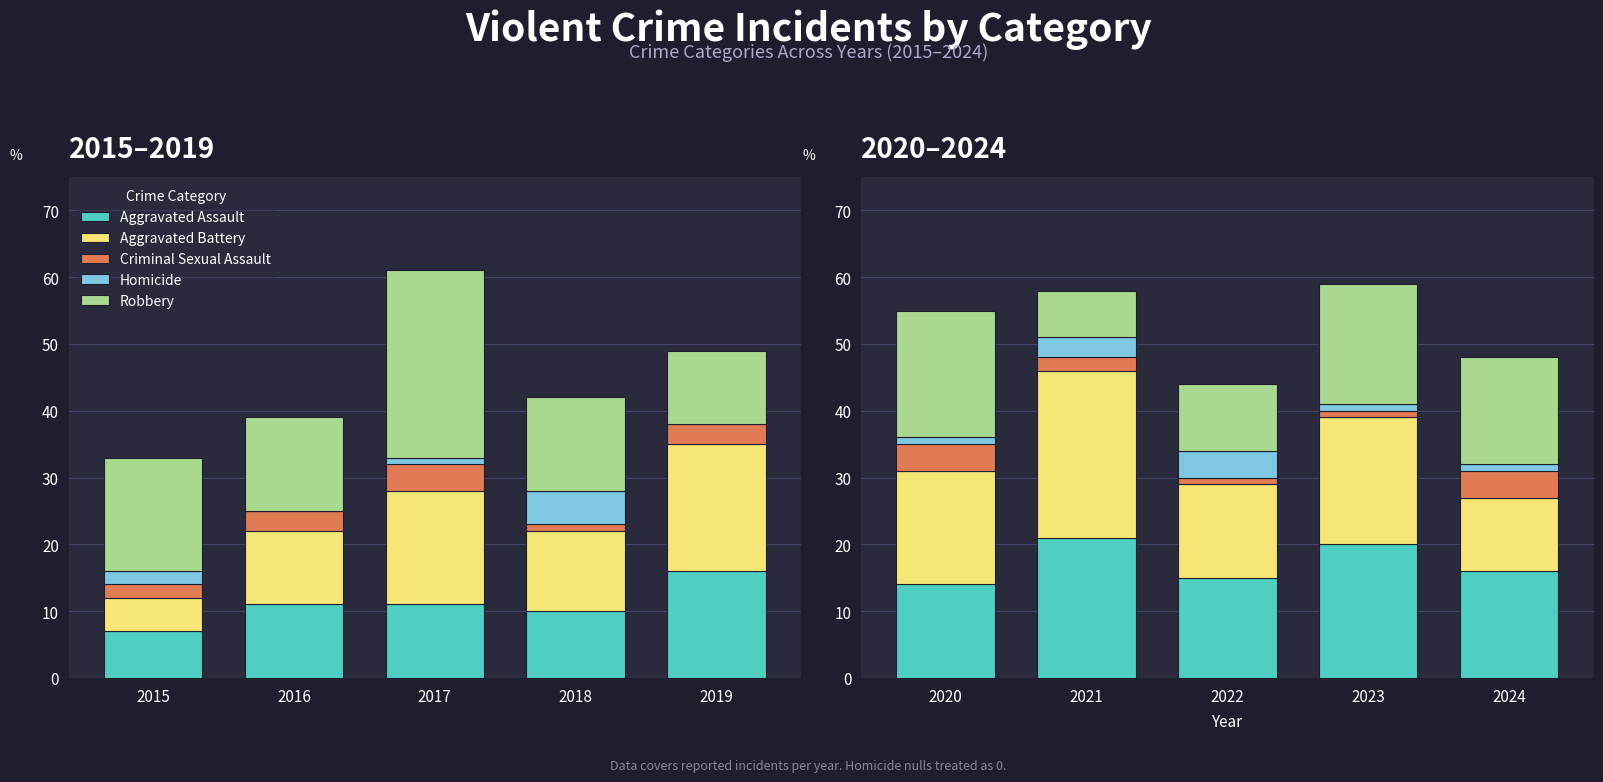

The Robbery series shows 7 at 2024. True or false?

False